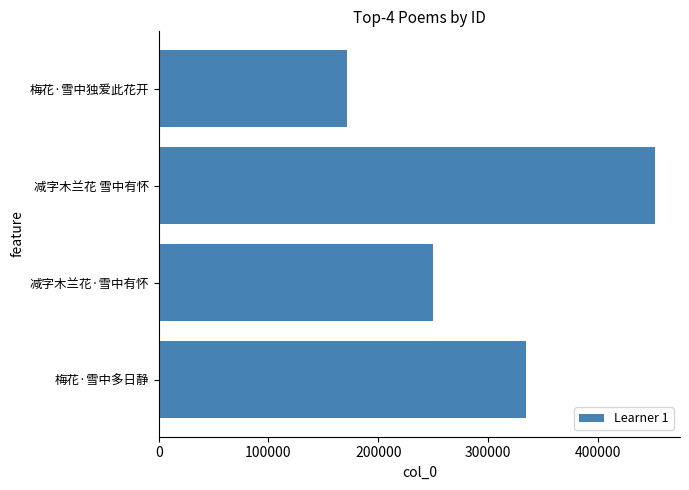

Count the values in the range 250134 to 452487.

3